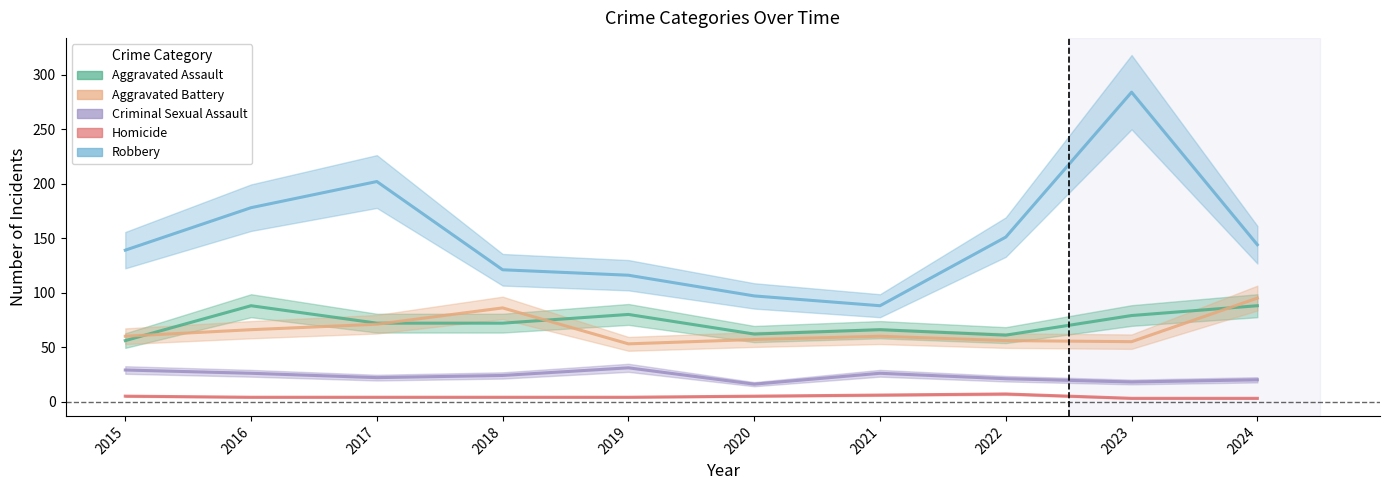

What is the approximate value of Homicide at 2015?

5